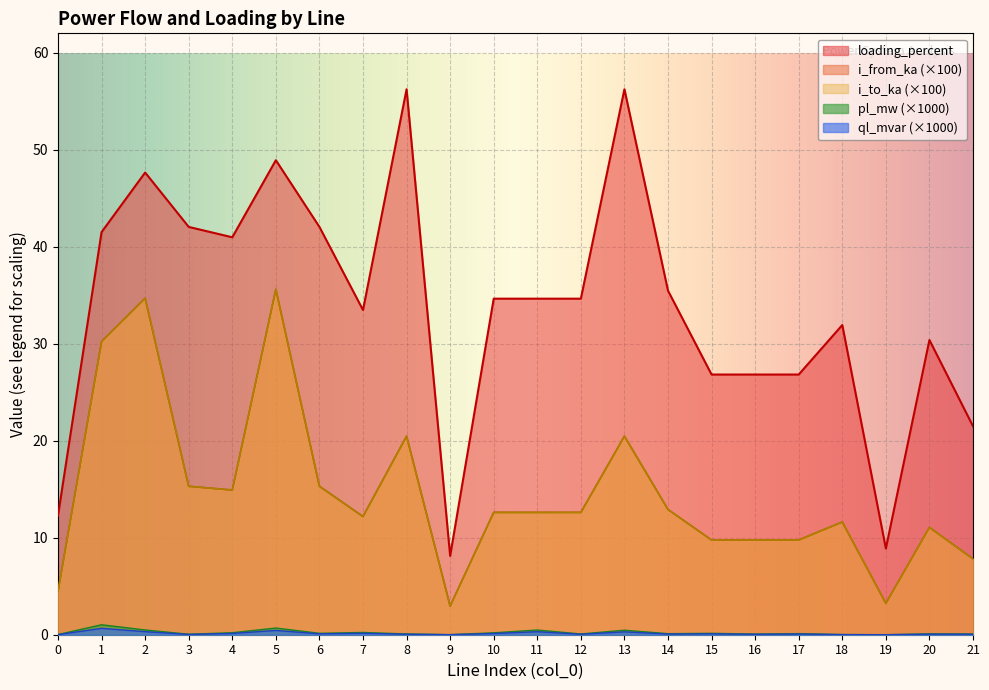

The value of i_to_ka at 5 is 35.6. True or false?

True